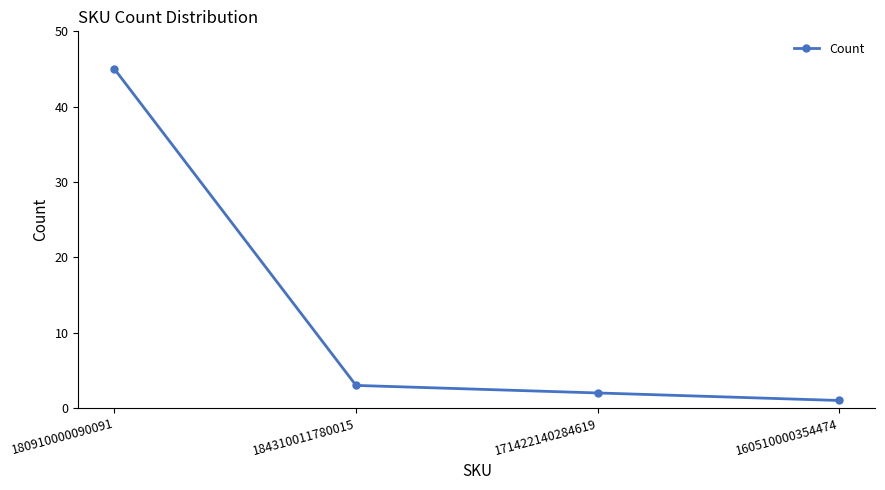

Reading right to left, list all the values displayed in this chart.

1	2	3	45